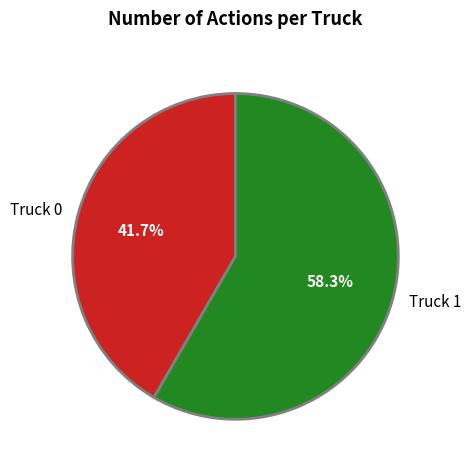

Count the number of slices in the pie.

2